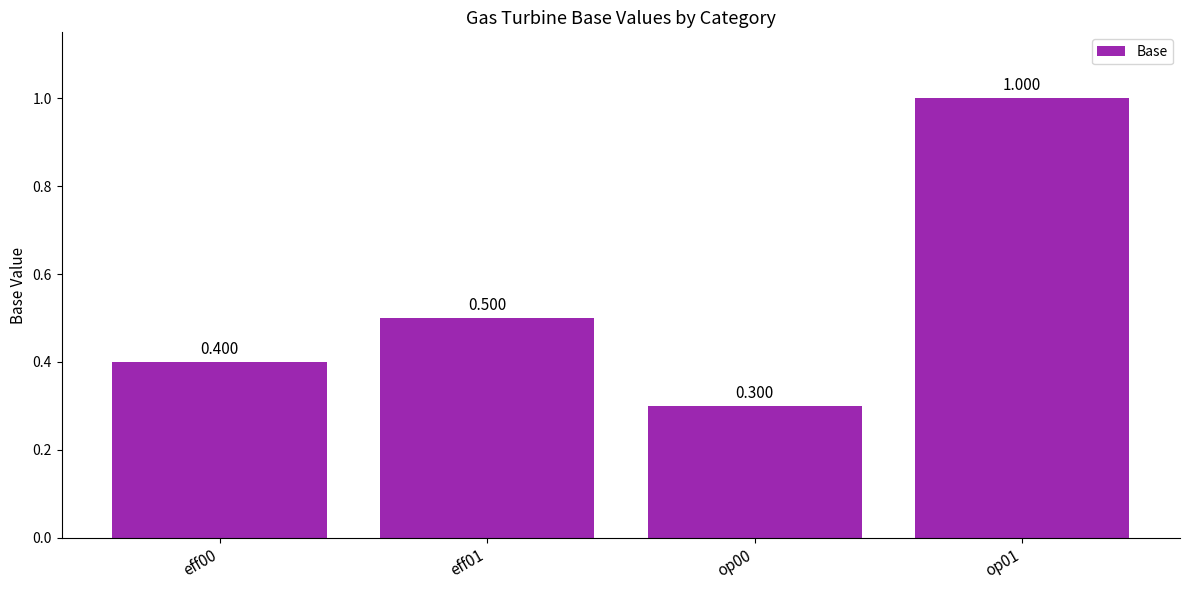

What position from the left is op00?

3